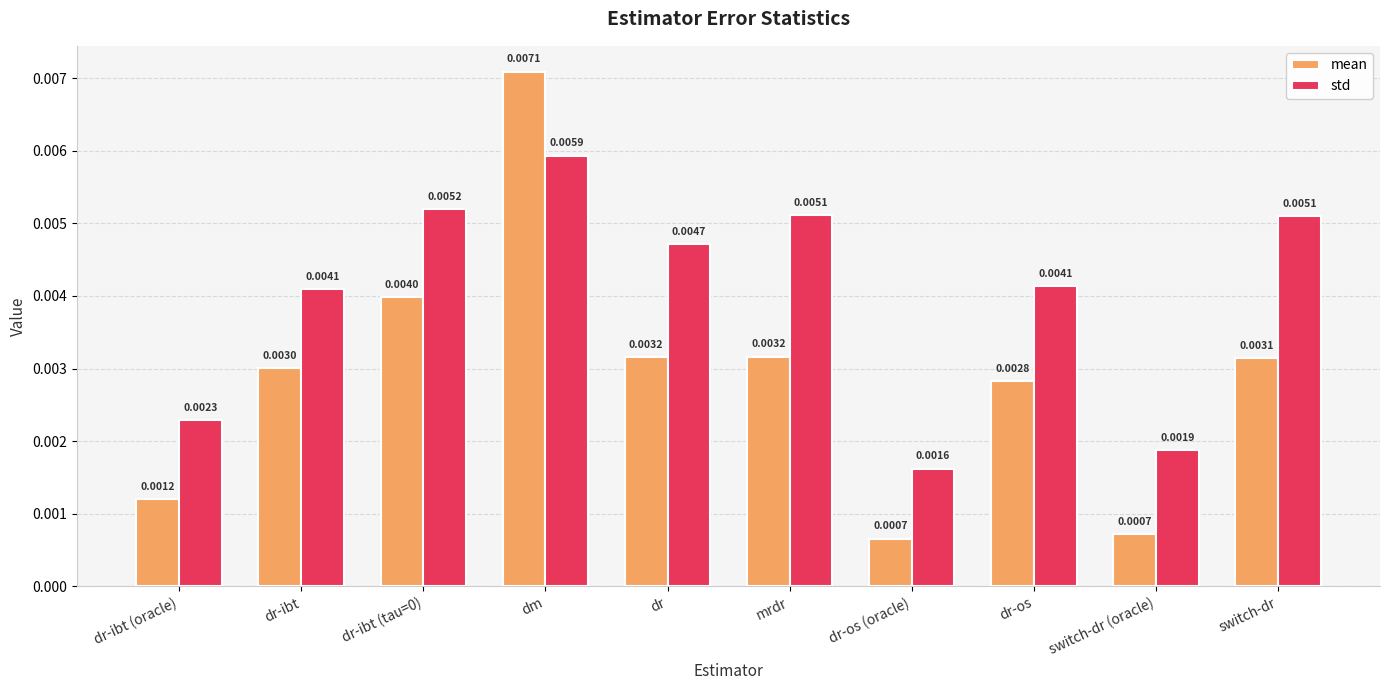

Is the value of mean at dr-ibt (tau=0) greater than the value of std at switch-dr (oracle)?

Yes